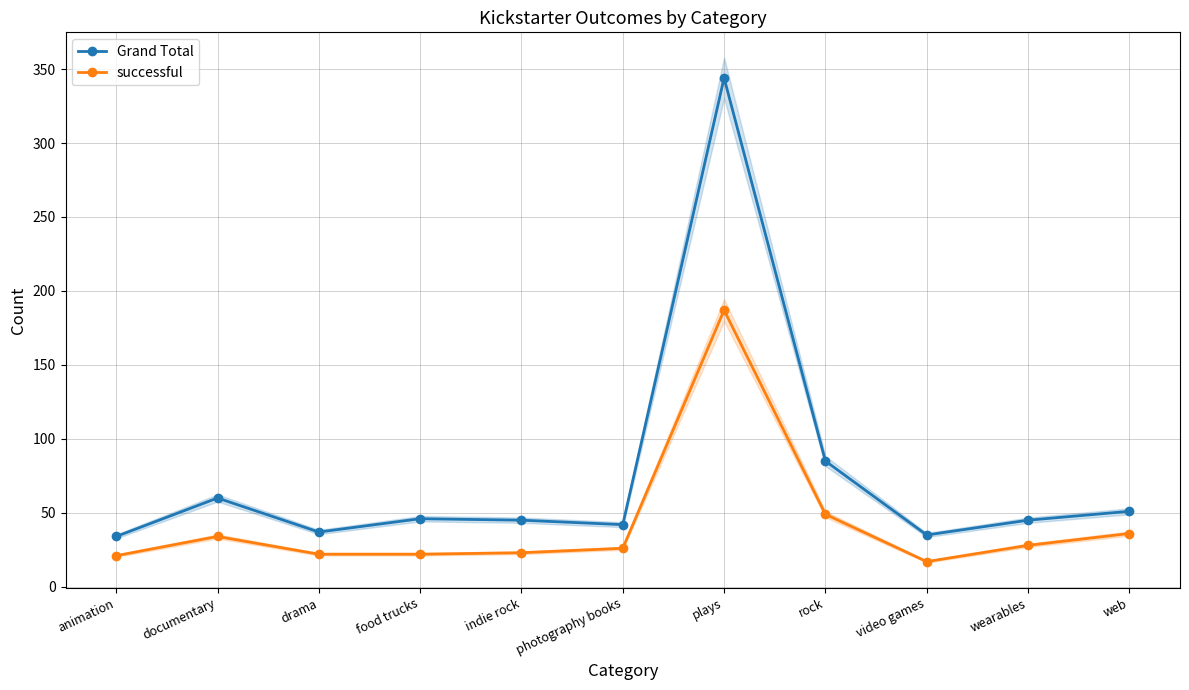

What position from the right is indie rock?

7